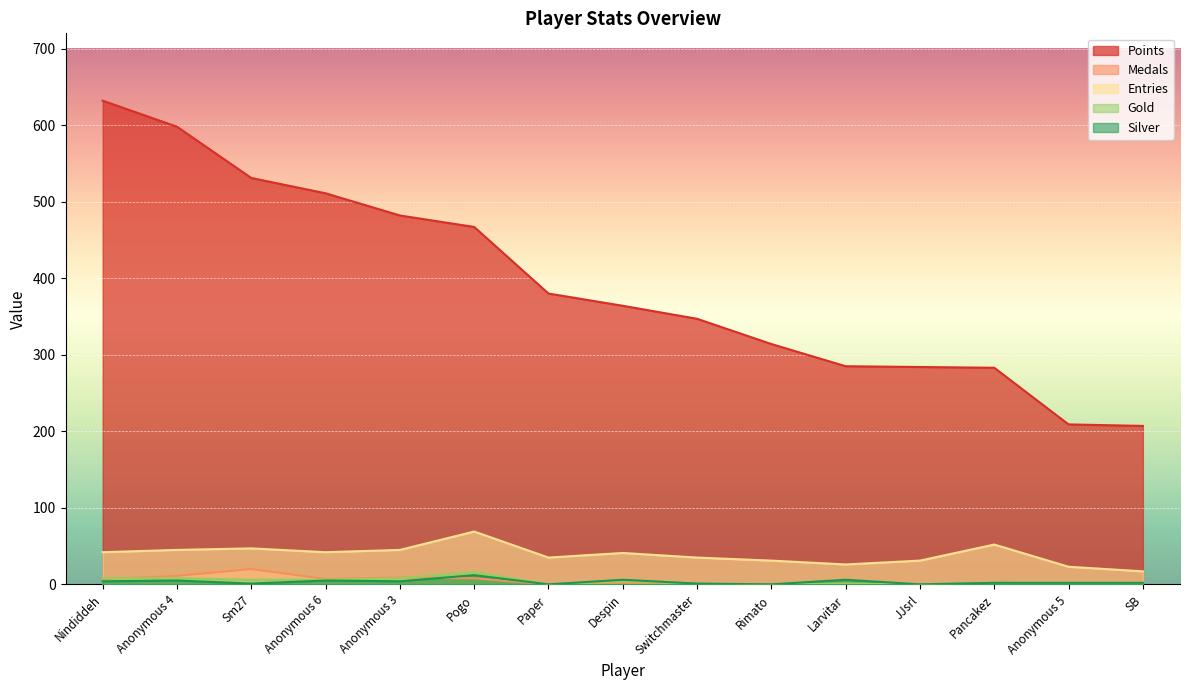

Which series has the largest range (max minus min)?

Points